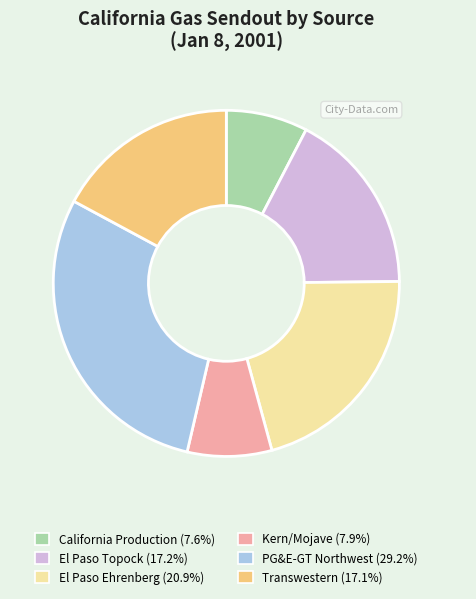

Combined, do El Paso Ehrenberg (20.9%) and El Paso Topock (17.2%) account for over 50%?

No